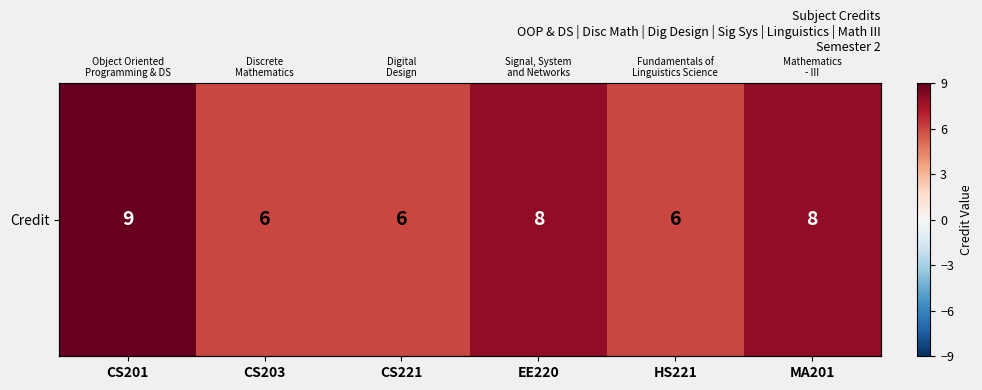

Rank the categories by value from lowest to highest.

CS203, CS221, HS221, EE220, MA201, CS201